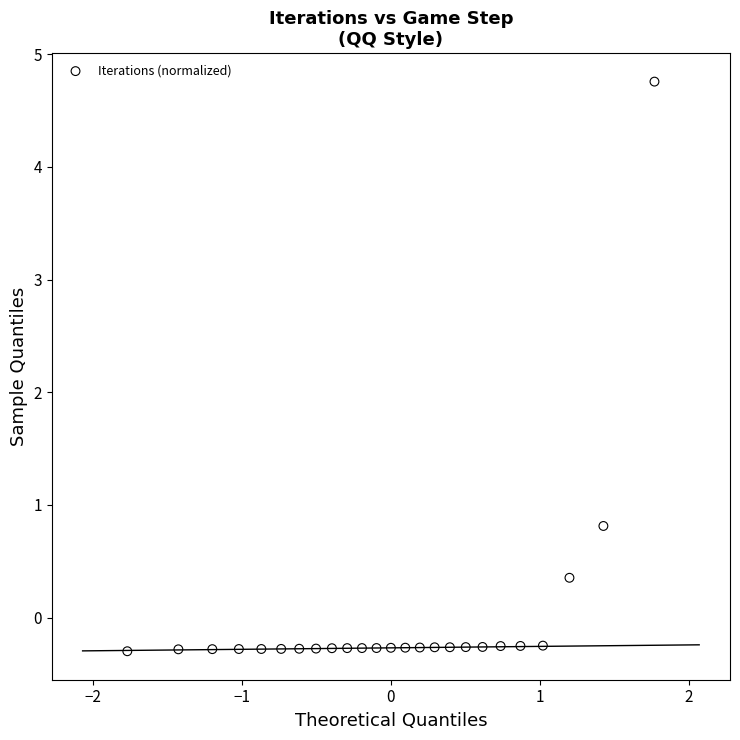

What Y value in the scatter plot is closest to 2?

0.8